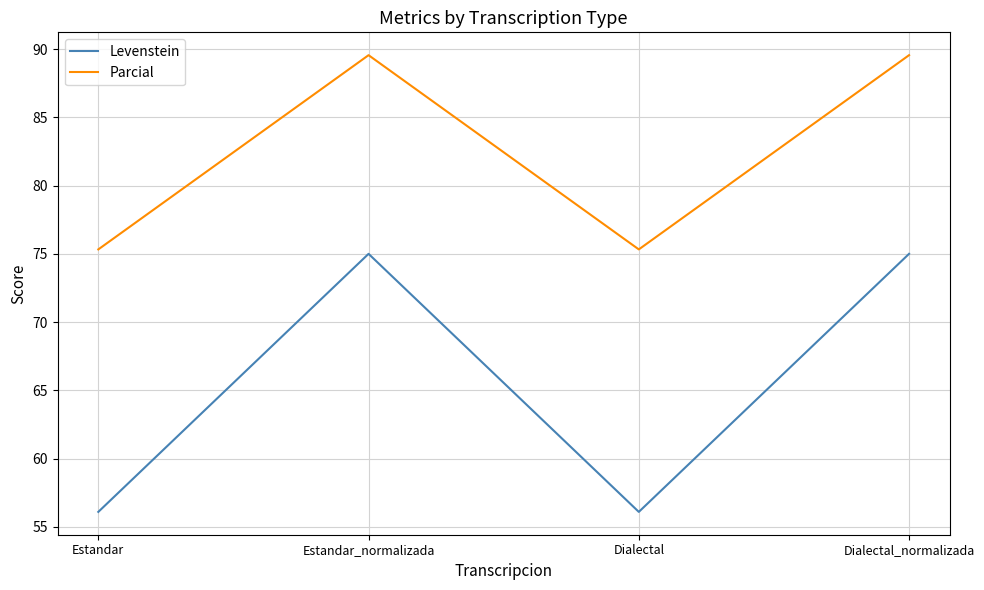

How many categories are shown in the chart?

4